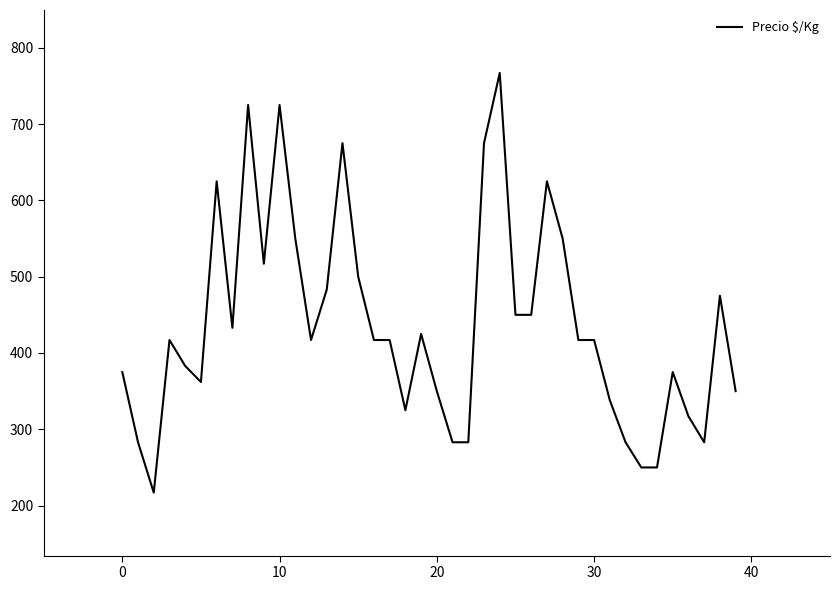

What is the difference between the maximum and minimum values?

550